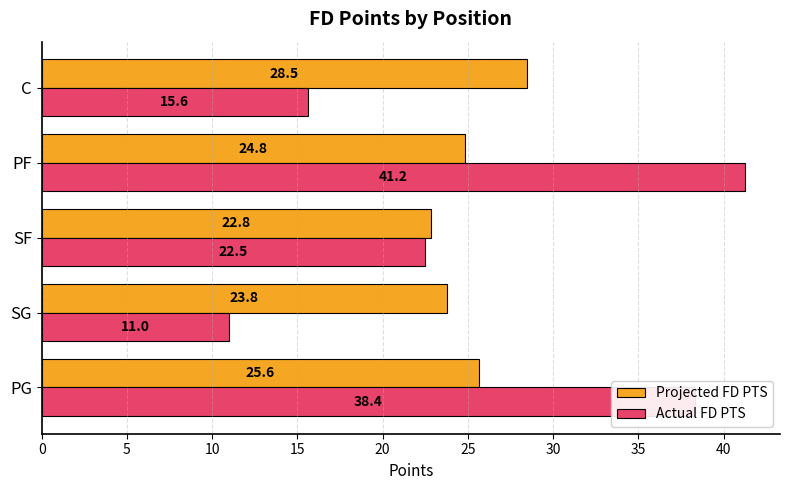

At which category is the sum across all series the highest?

PF